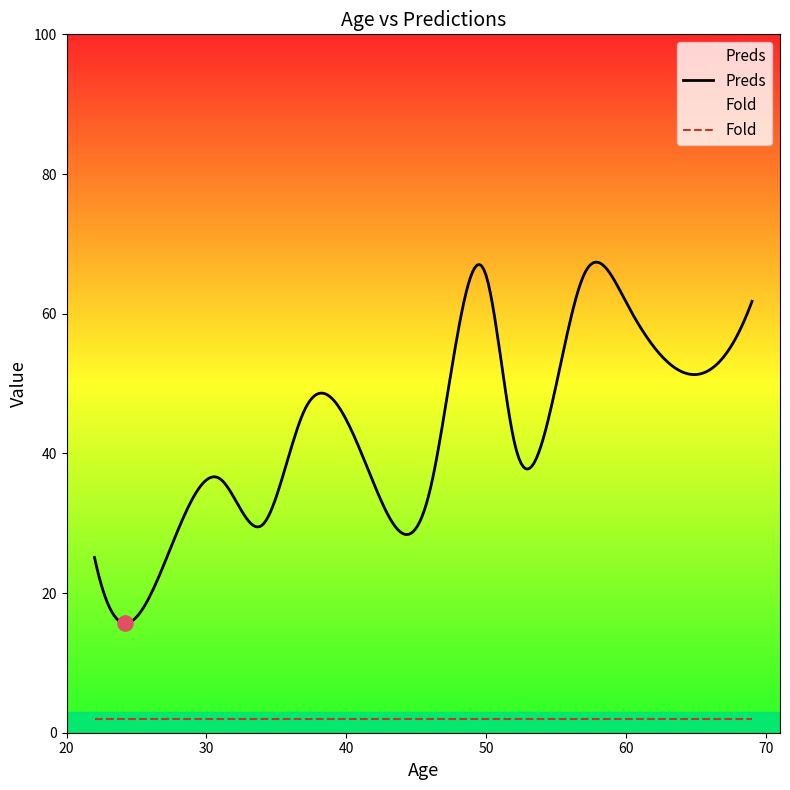

Which series contains the lowest Y value?

Fold